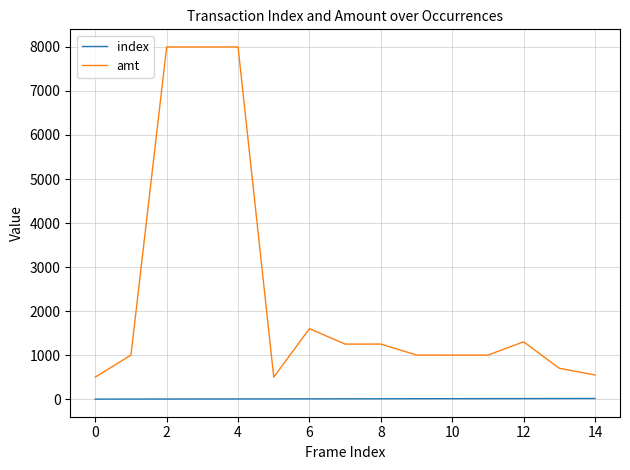

What is the maximum value shown in the chart?

8000.0